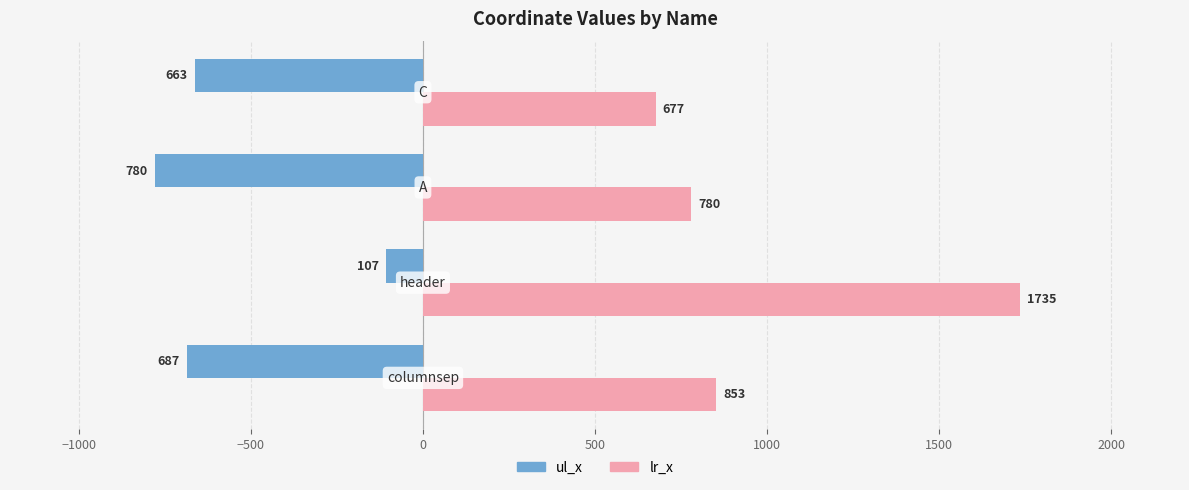

What is the lowest value of the ul_x series?

-780